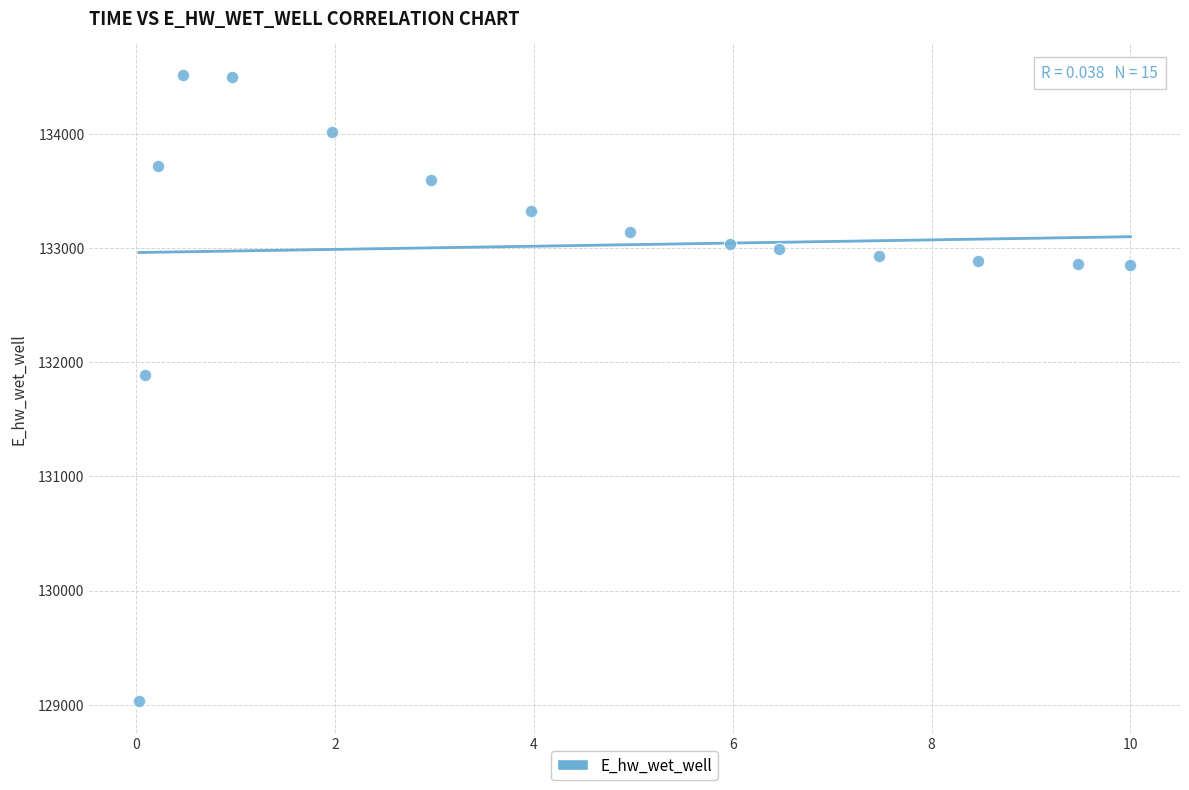

What is the range of Y values (max minus min)?

5488.3